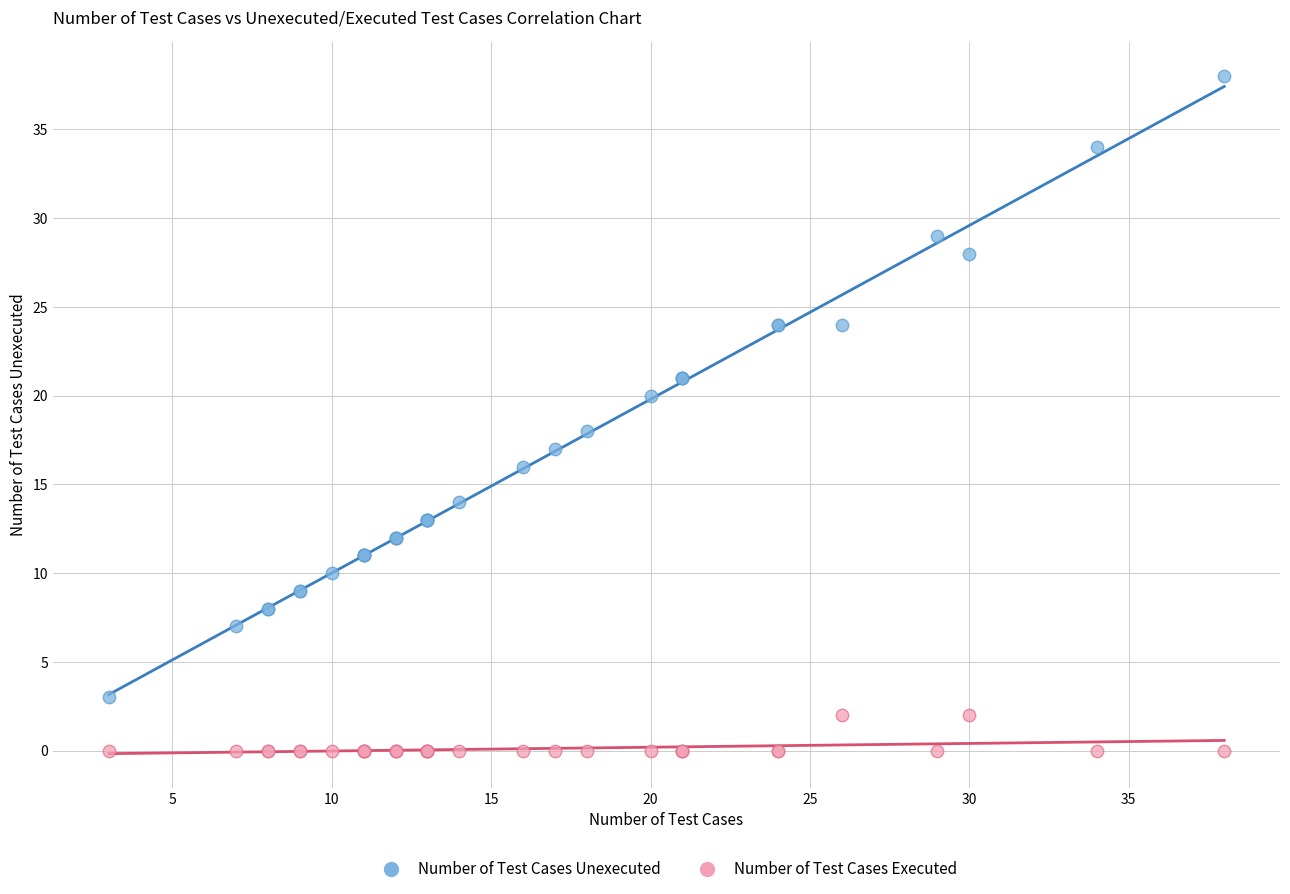

Which series has the largest Y range (max minus min)?

Number of Test Cases Unexecuted